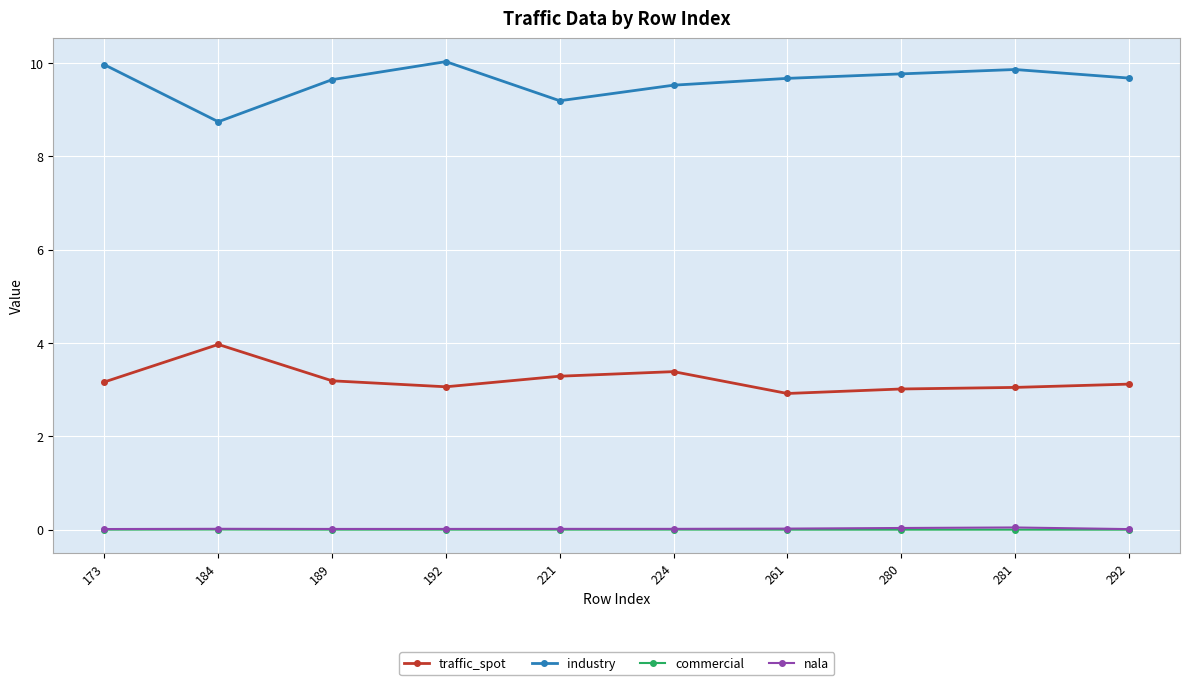

Is the value of commercial at 189 greater than the value of industry at 261?

No